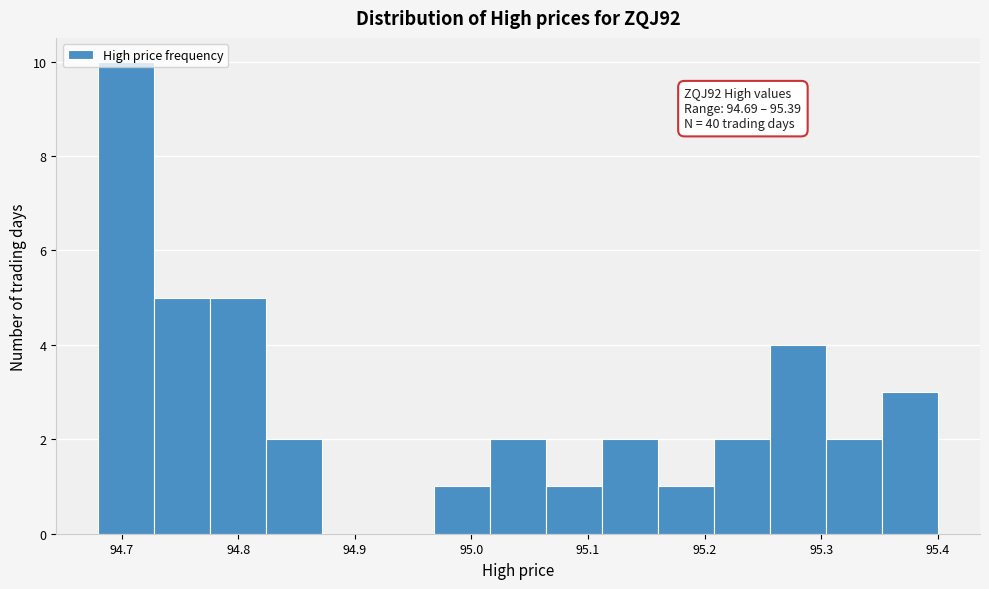

Which range on the x-axis has the tallest bar?

94.680 to 94.728